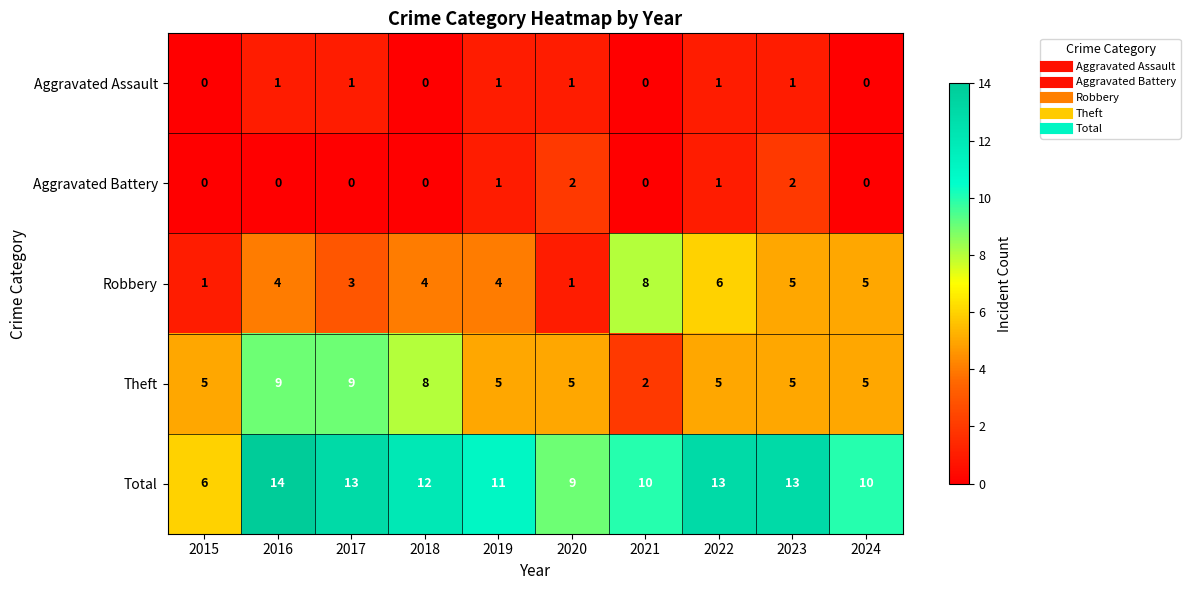

List the series in order of their peak value, highest first.

Total, Theft, Robbery, Aggravated Battery, Aggravated Assault